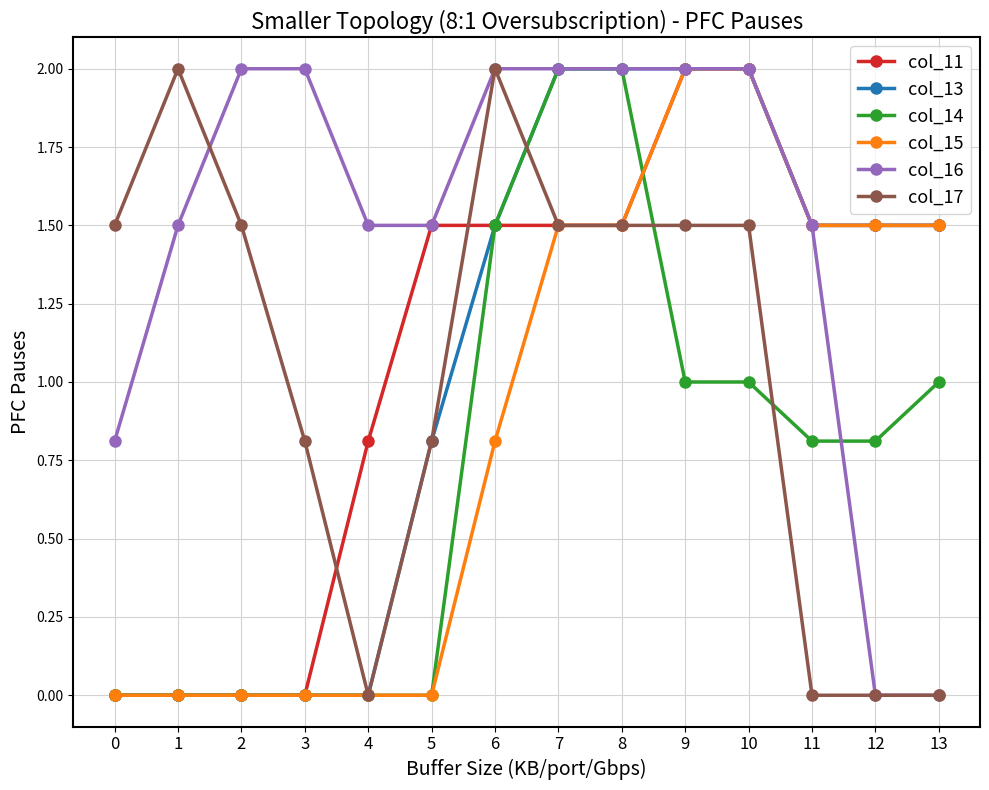

Does the chart display data point markers on the line(s)?

Yes